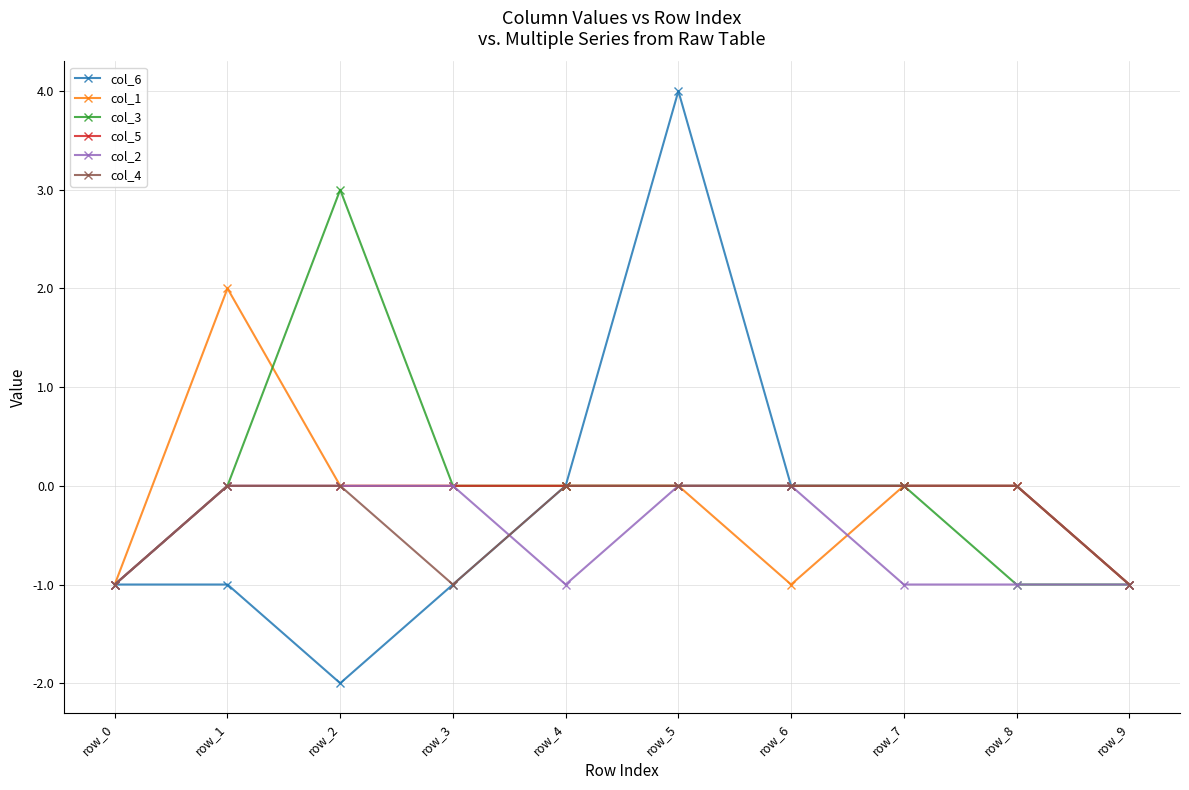

At which category is the sum across all series the highest?

row_5